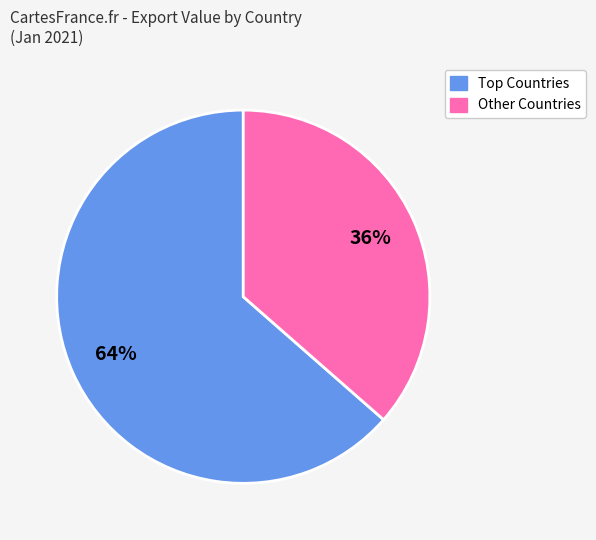

Does any single category account for the majority?

Yes